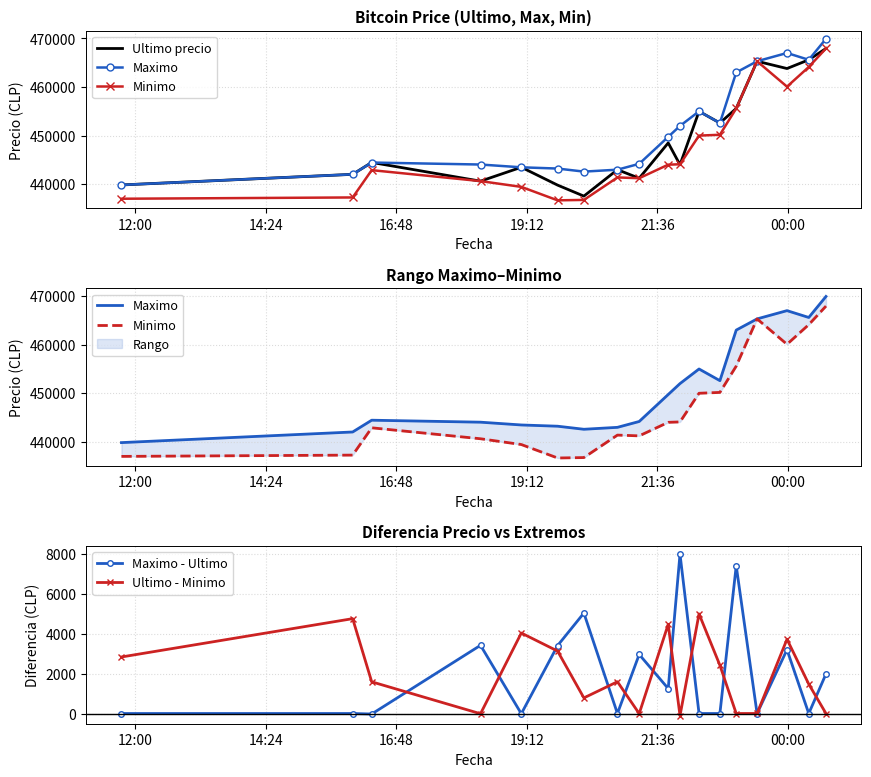

True or false: Maximo - Ultimo has more than 1 interior local peaks.

True